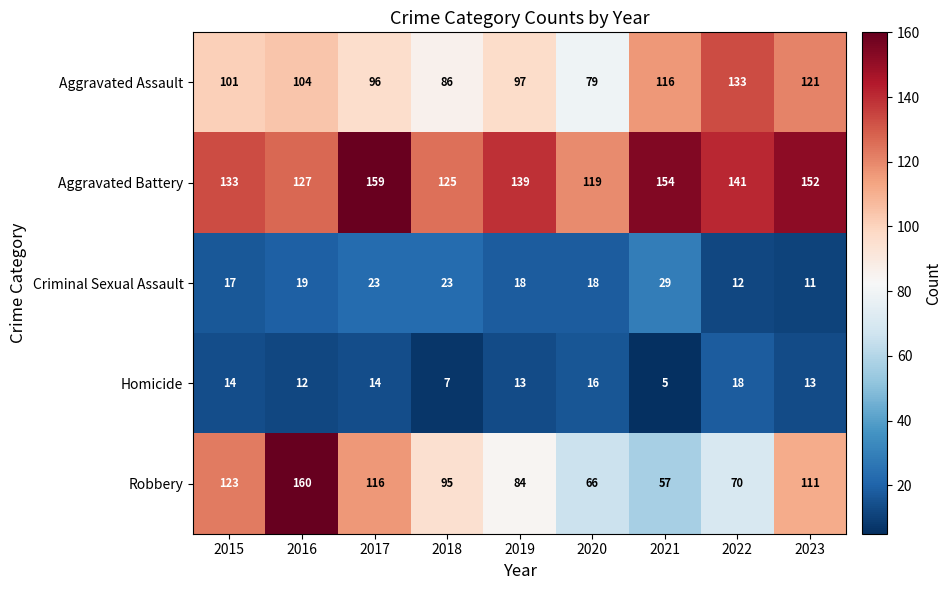

Rank the series at 2019 from highest to lowest value.

Aggravated Battery, Aggravated Assault, Robbery, Criminal Sexual Assault, Homicide